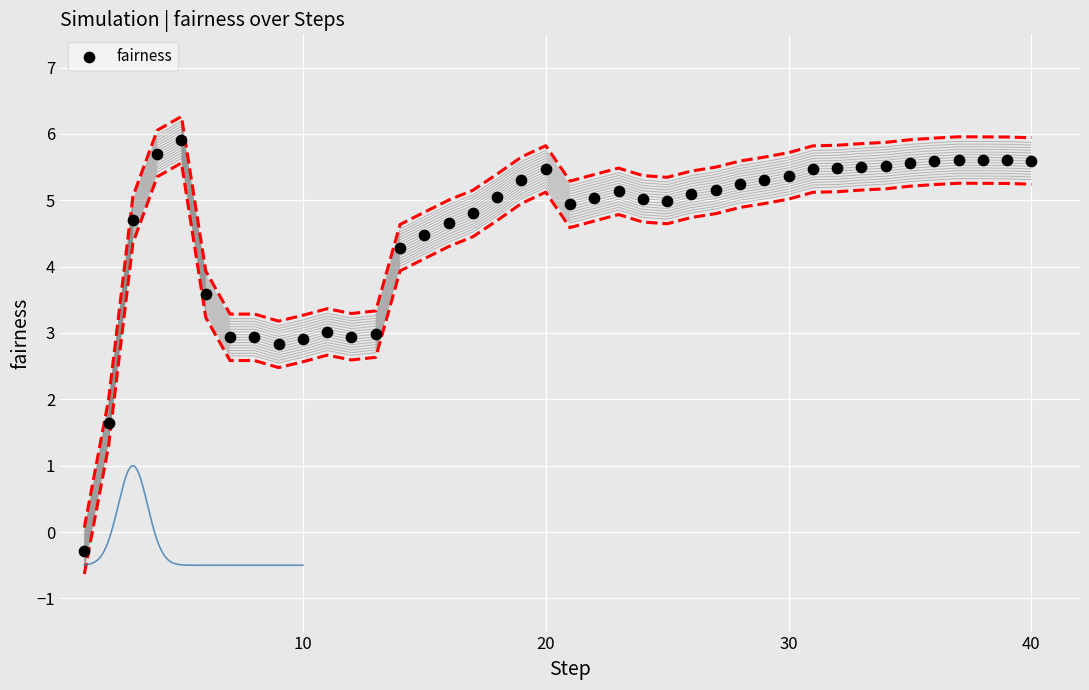

What is the range of Y values (max minus min)?

6.2